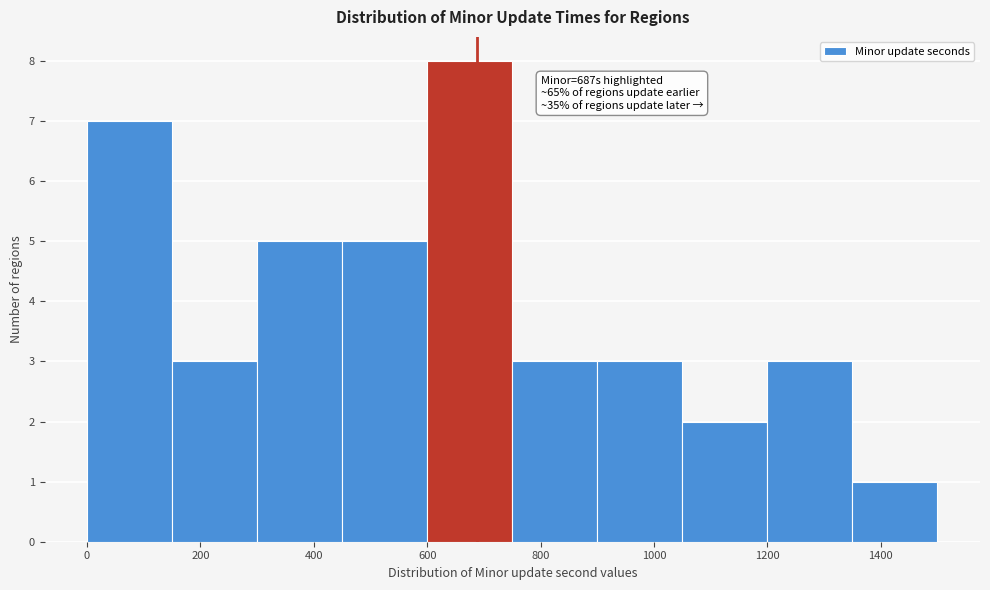

Over which range of the x-axis is the bar tallest?

600 to 750